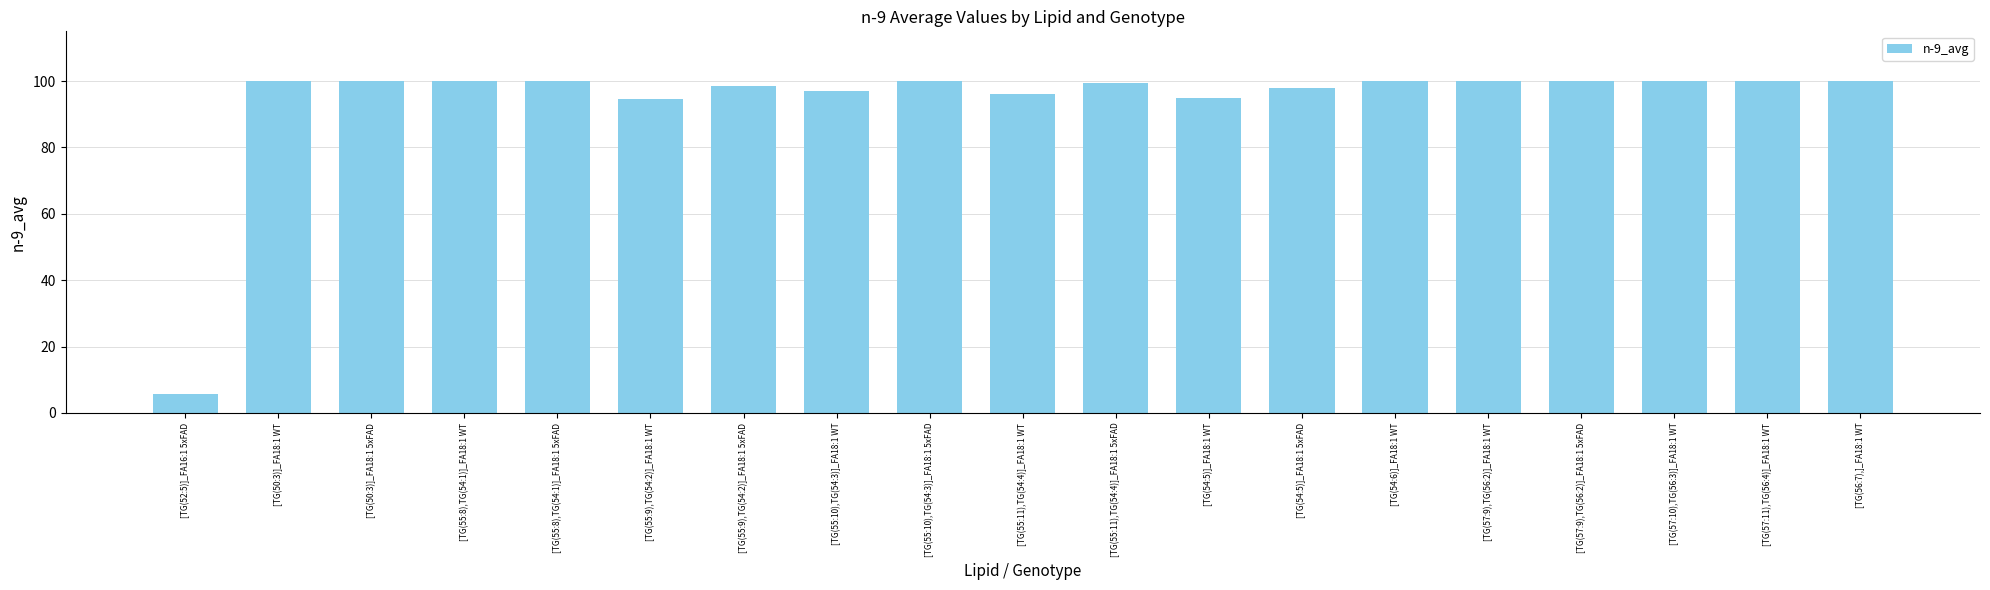

Between [TG(54:5)]_FA18:1 5xFAD and [TG(57:11),TG(56:4)]_FA18:1 WT, which is larger?

[TG(57:11),TG(56:4)]_FA18:1 WT